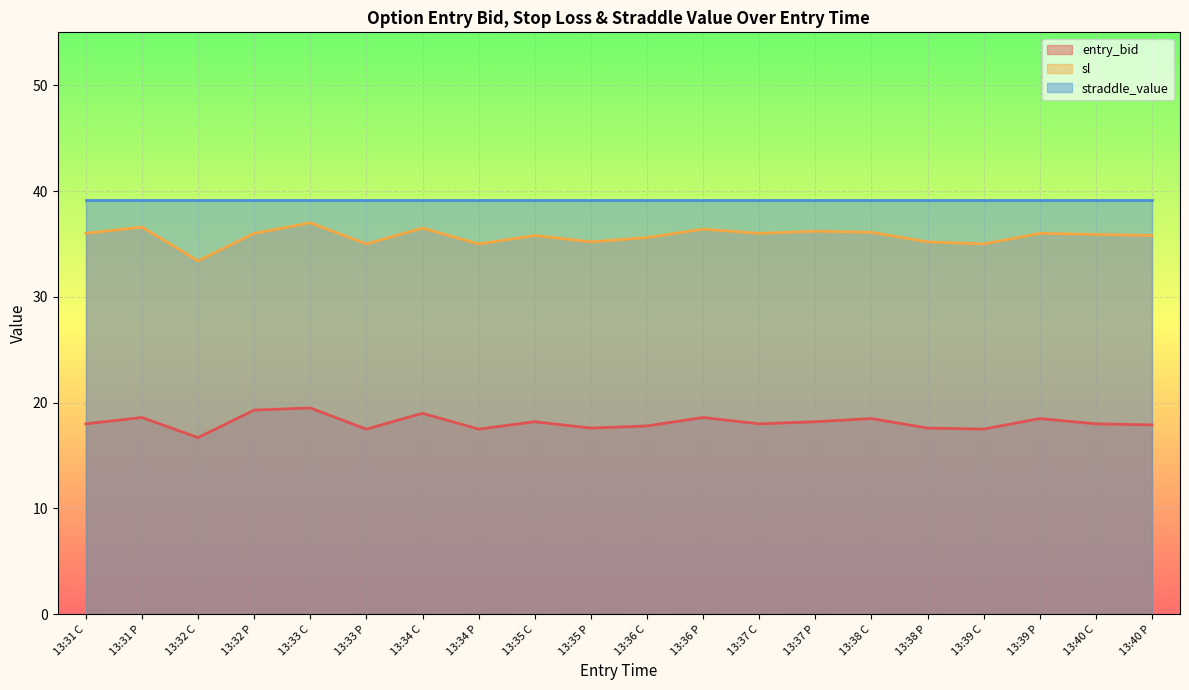

At which category is the sum across all series the highest?

13:33 C